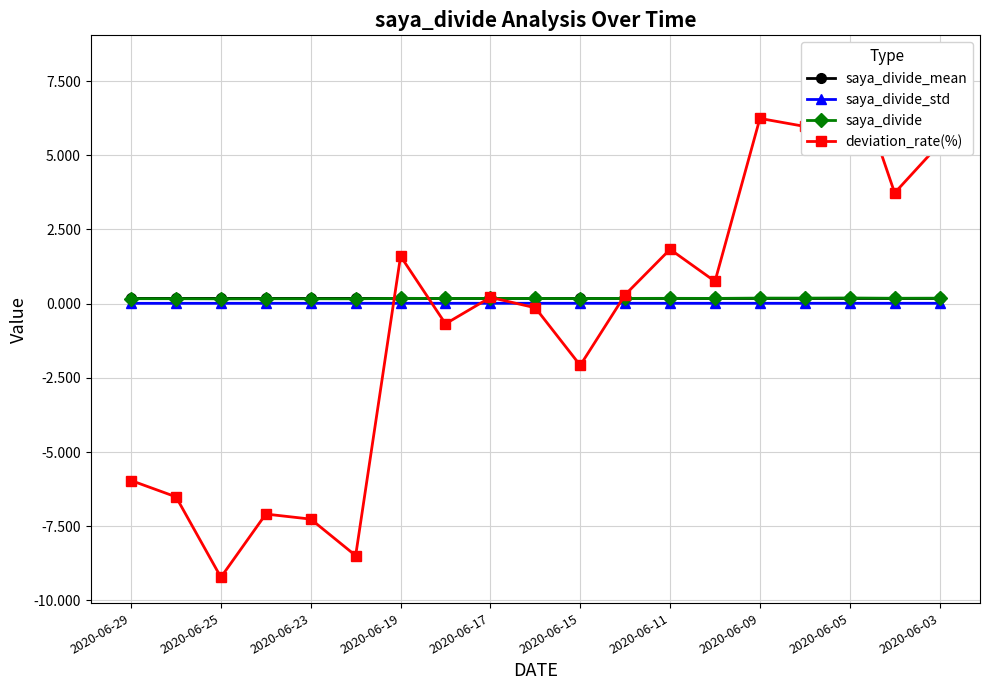

True or false: saya_divide_mean has more than 0 interior local peaks.

True